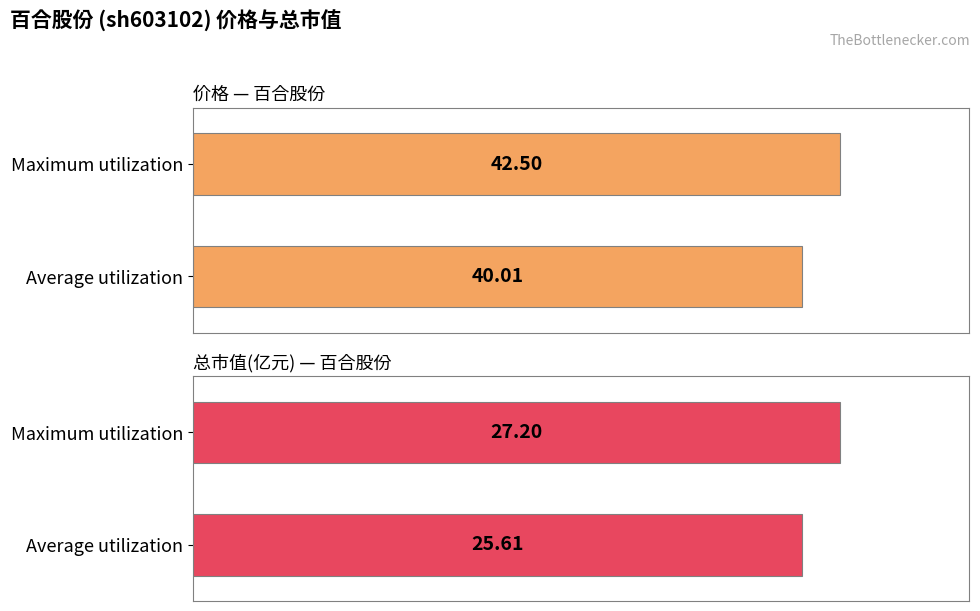

Is the value of 总市值(亿元) at Average utilization greater than the value of 价格 at Maximum utilization?

No